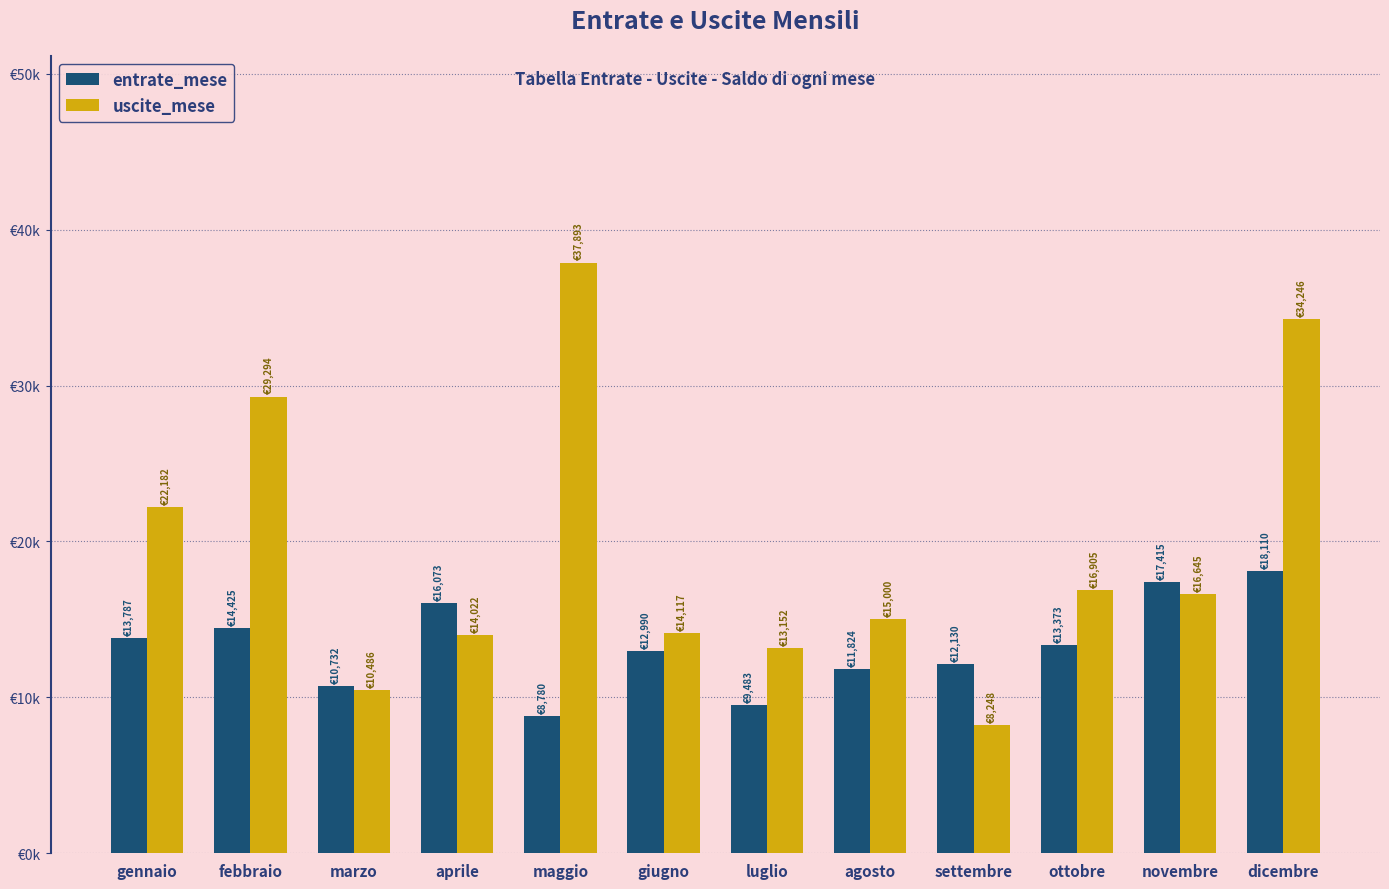

What is the label of the 1st bar from the left?

gennaio